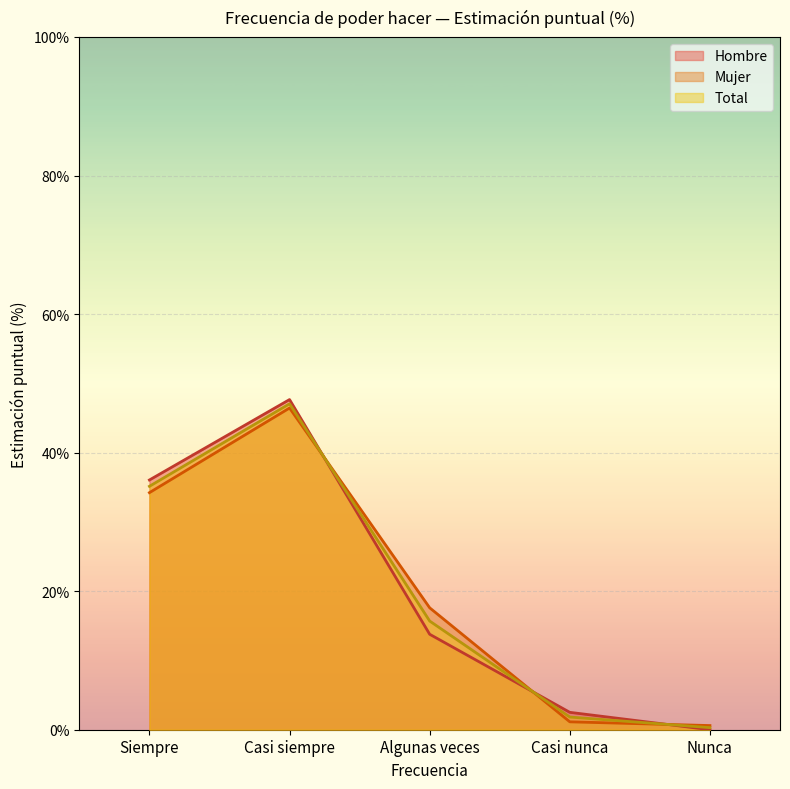

How many interior local peaks does the Hombre series have?

1